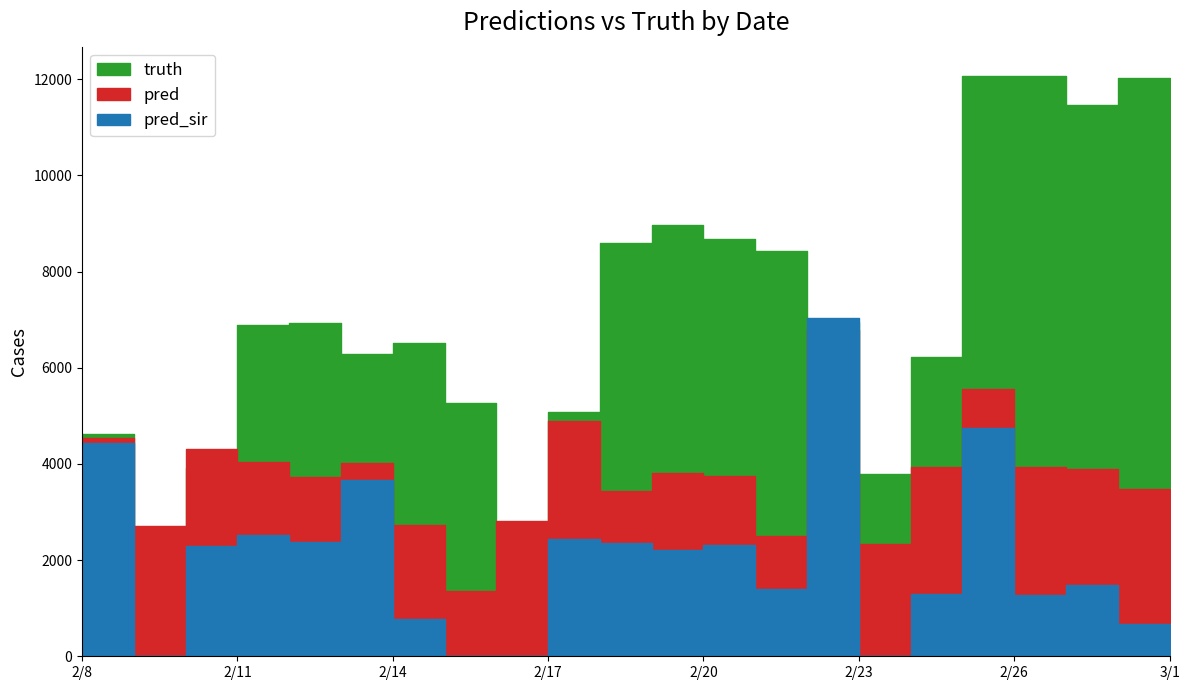

What is the sum of the pred_sir values at 2021-02-21 and 2021-02-28?

2070.0